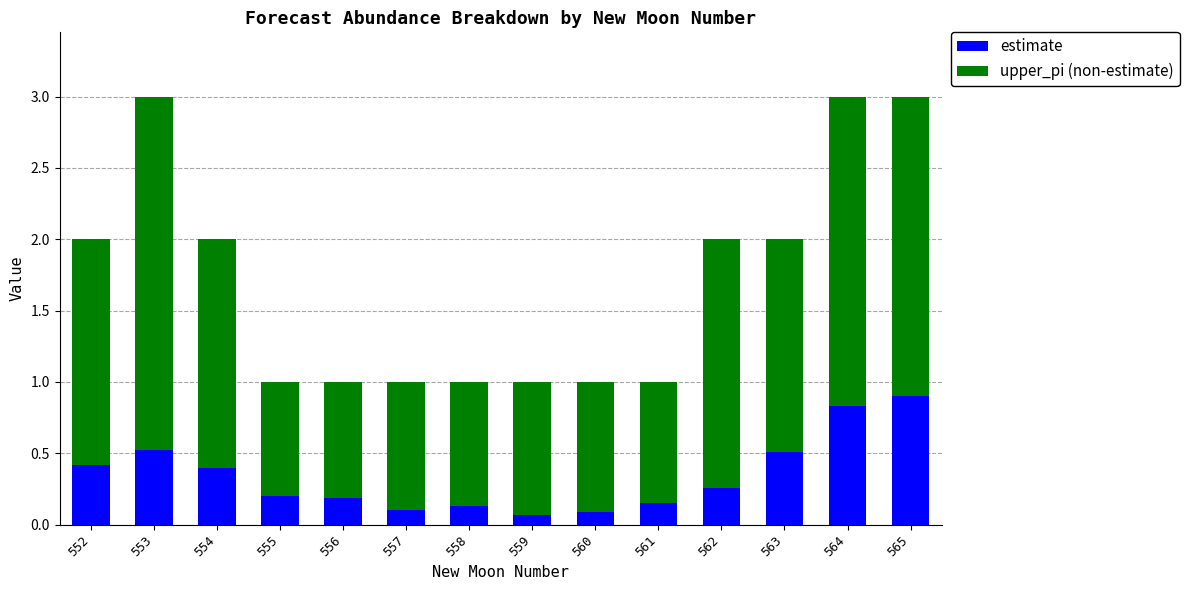

The estimate series shows 0.2 at 552. True or false?

False